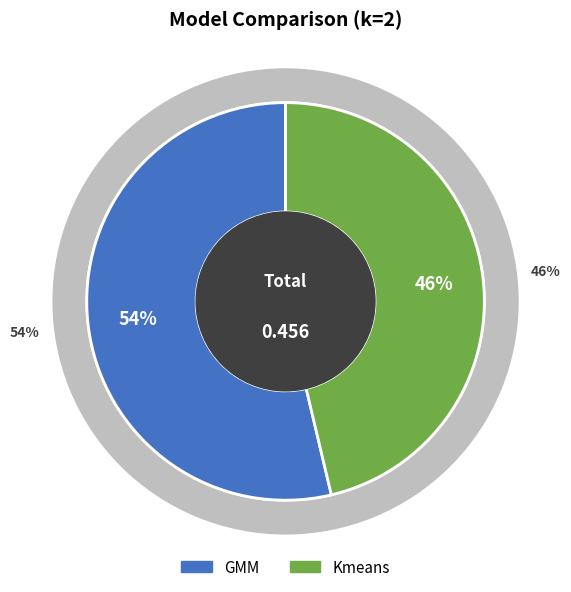

The Kmeans slice represents 46% of the pie. True or false?

True